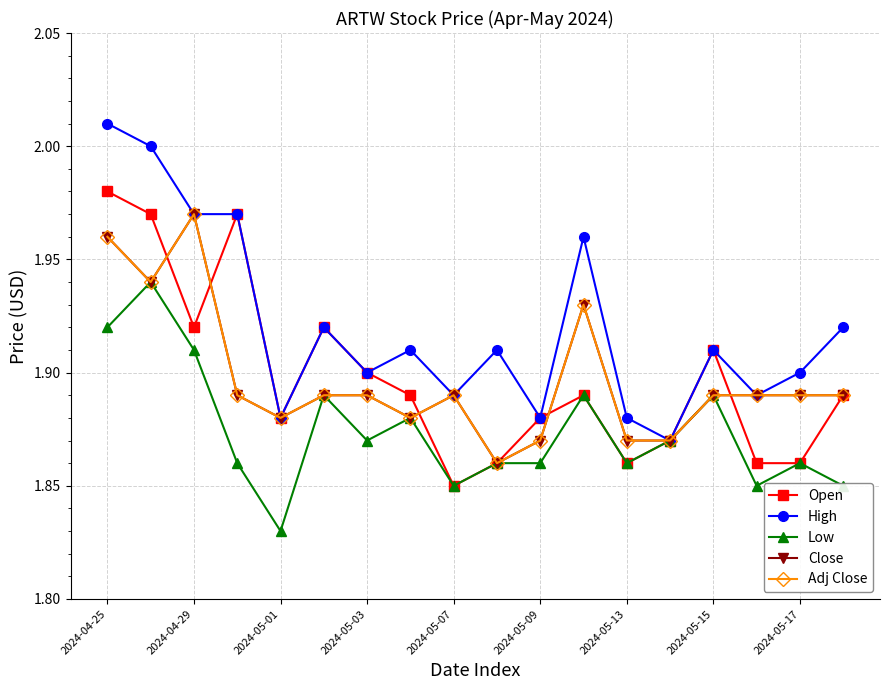

Count the Close values in the range 1 to 2.

18